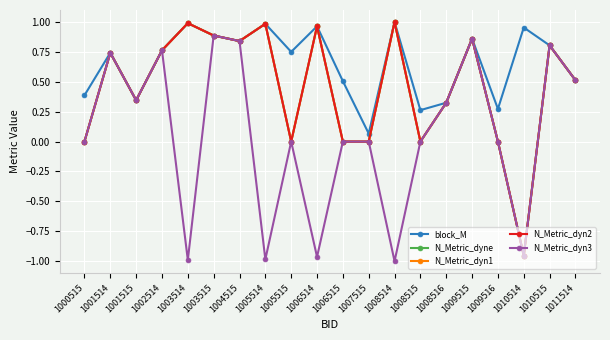

Where is N_Metric_dyn2 nearest to the value 0?

1000515